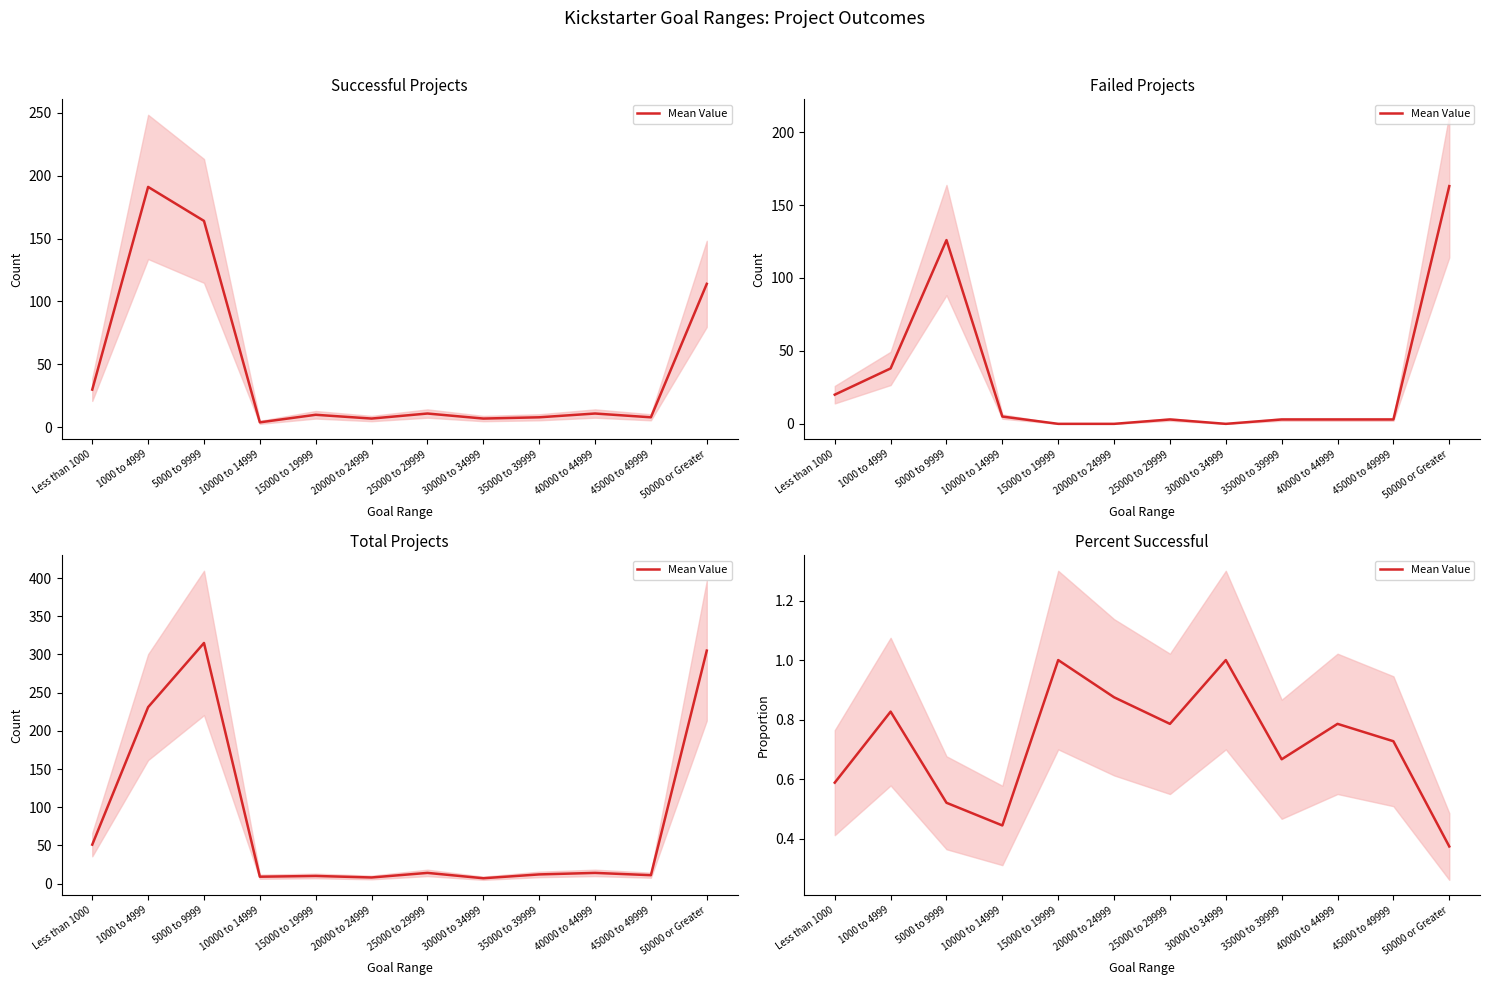

Where is the first local minimum?

10000 to 14999